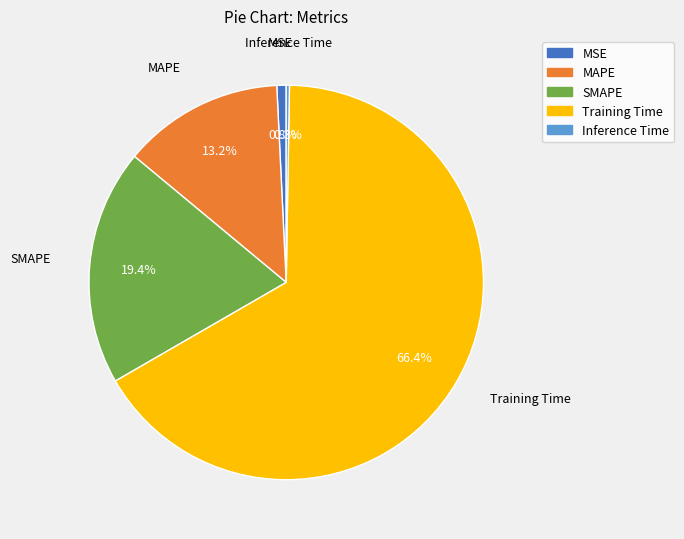

What percentage is the MSE slice, to the nearest percent?

1%